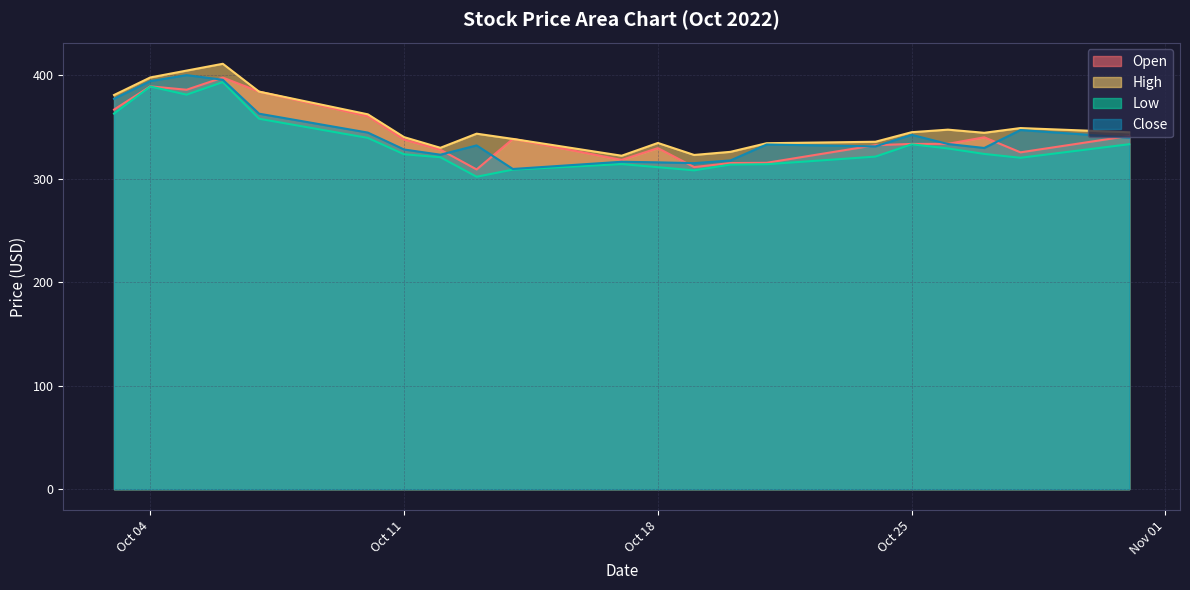

At which label does Low reach its peak?

2022-10-06